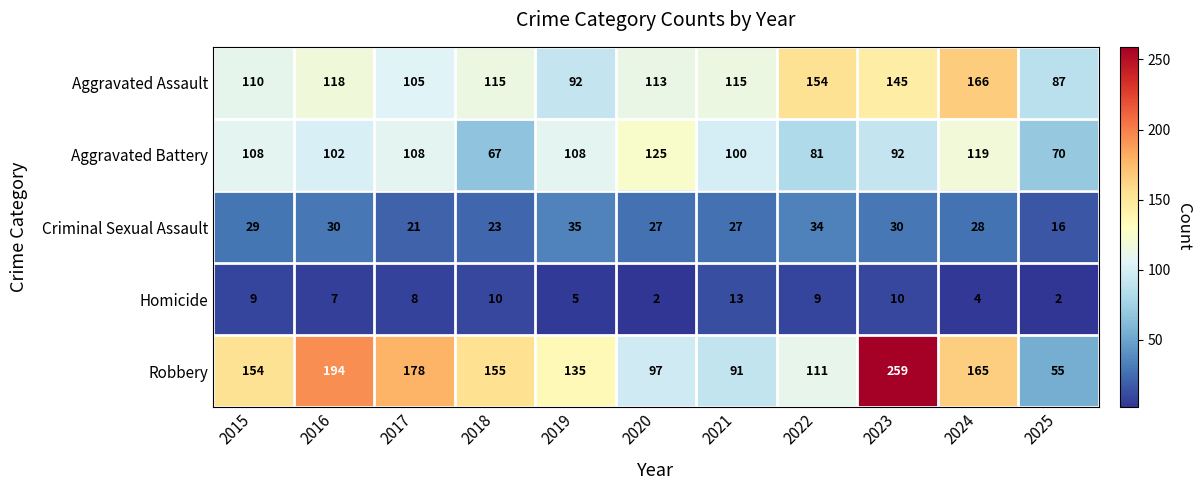

The value of Criminal Sexual Assault at 2022 is 7. True or false?

False